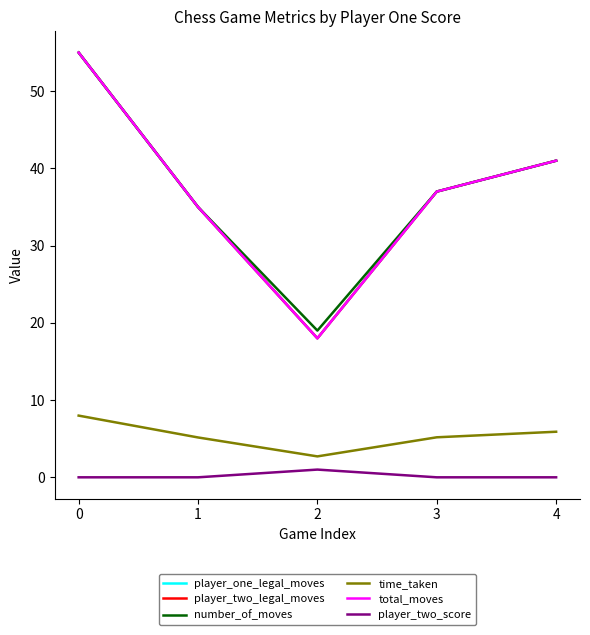

Which series has the largest range (max minus min)?

player_one_legal_moves